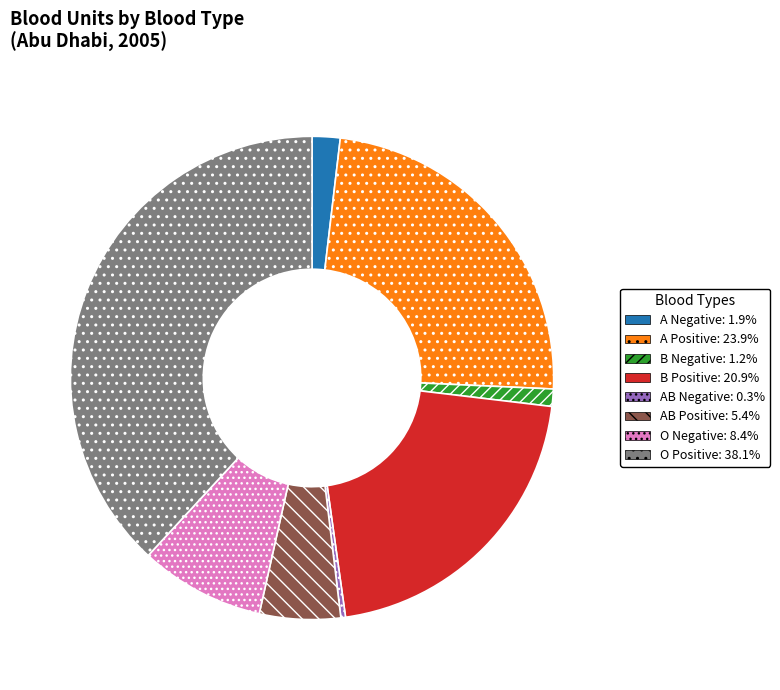

True or false: B Positive accounts for 15% of the total.

False